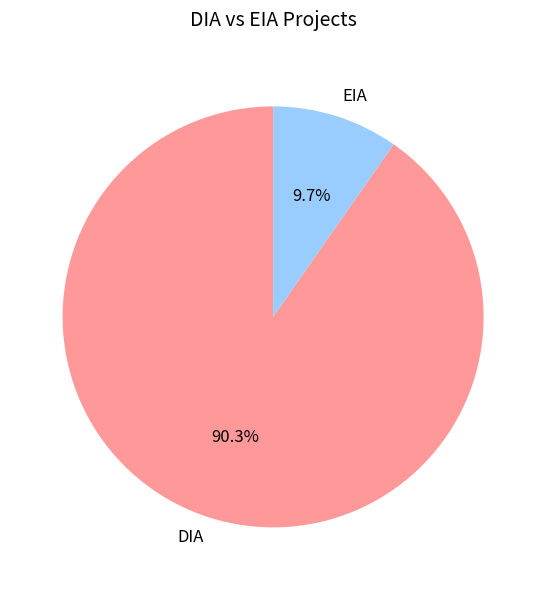

Is it true that EIA is 5% of the pie?

False